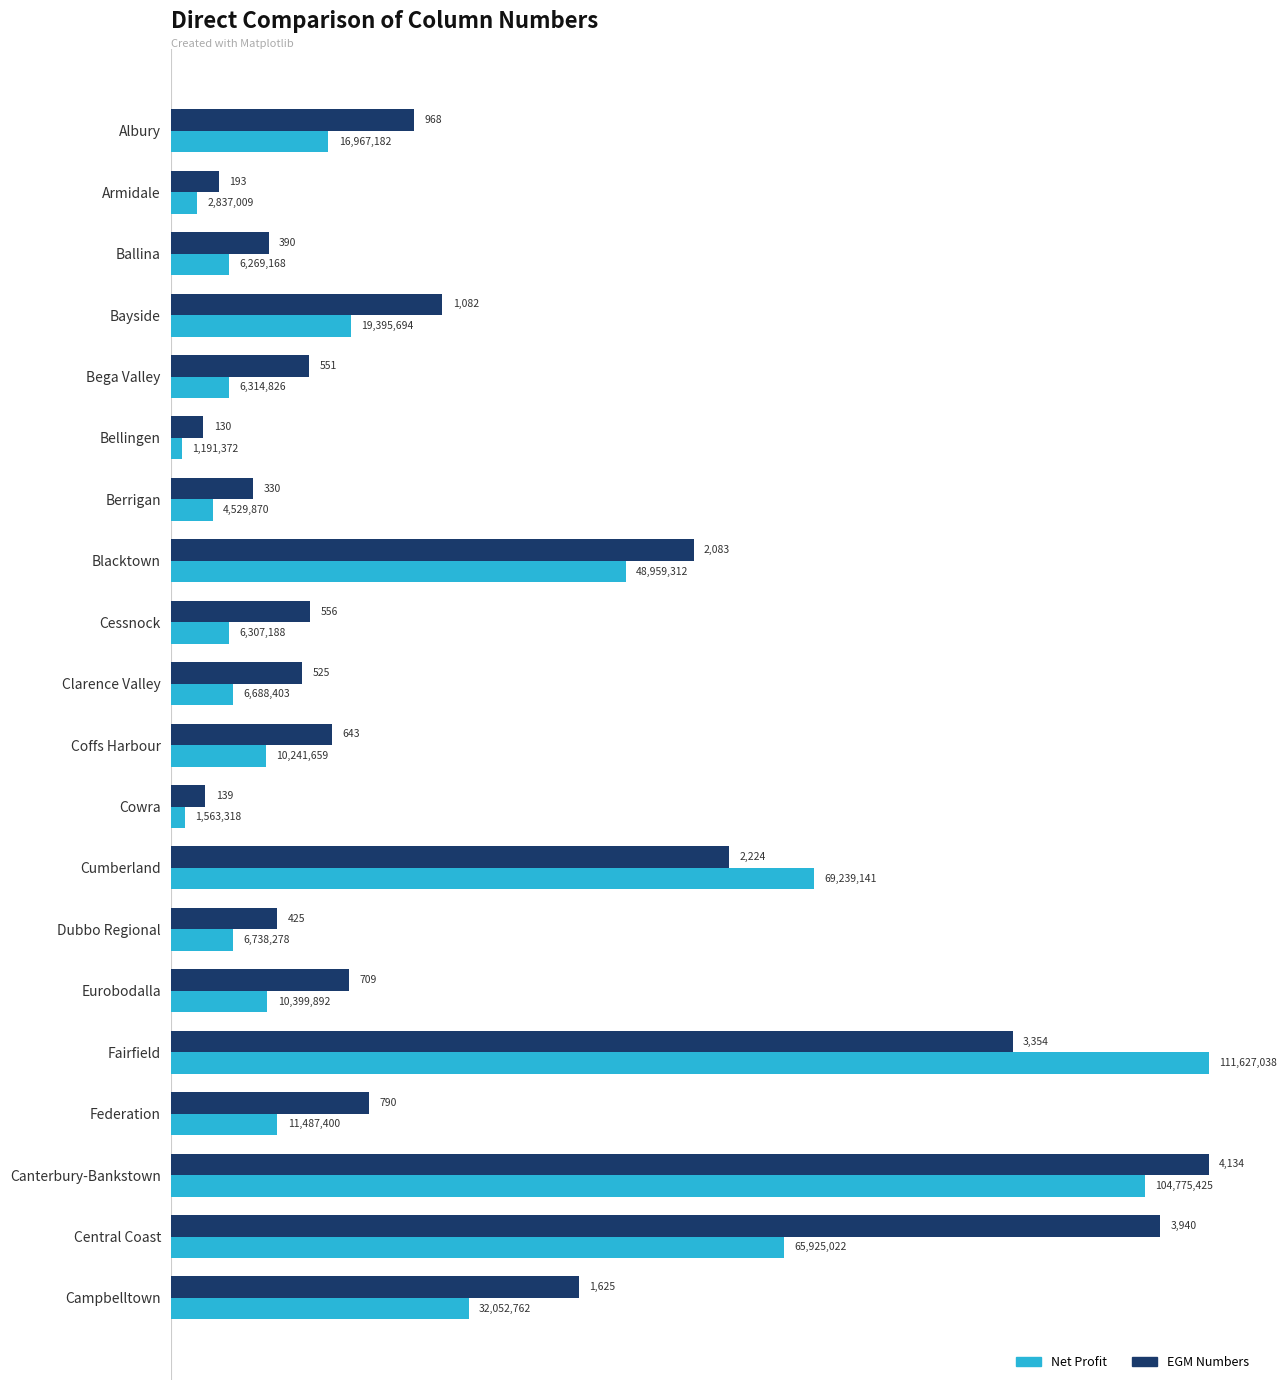

At which category is the sum across all series the highest?

Canterbury-Bankstown